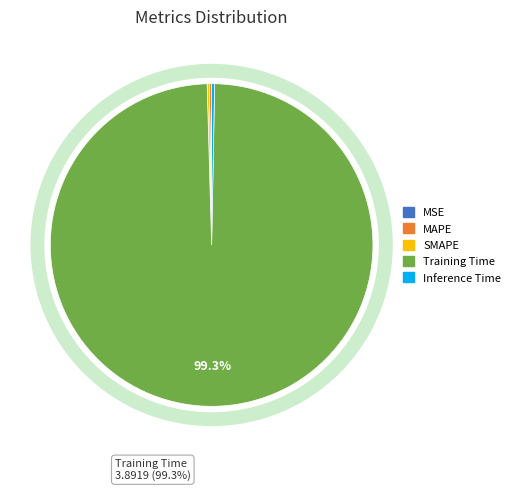

What is the majority slice?

Training Time